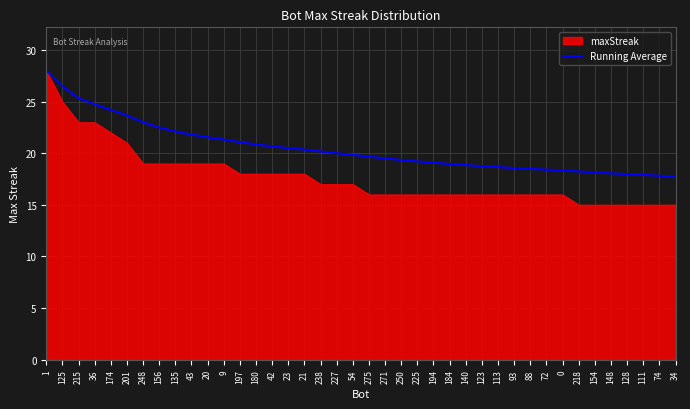

The value of Running Average at 271 is 19.5. True or false?

True